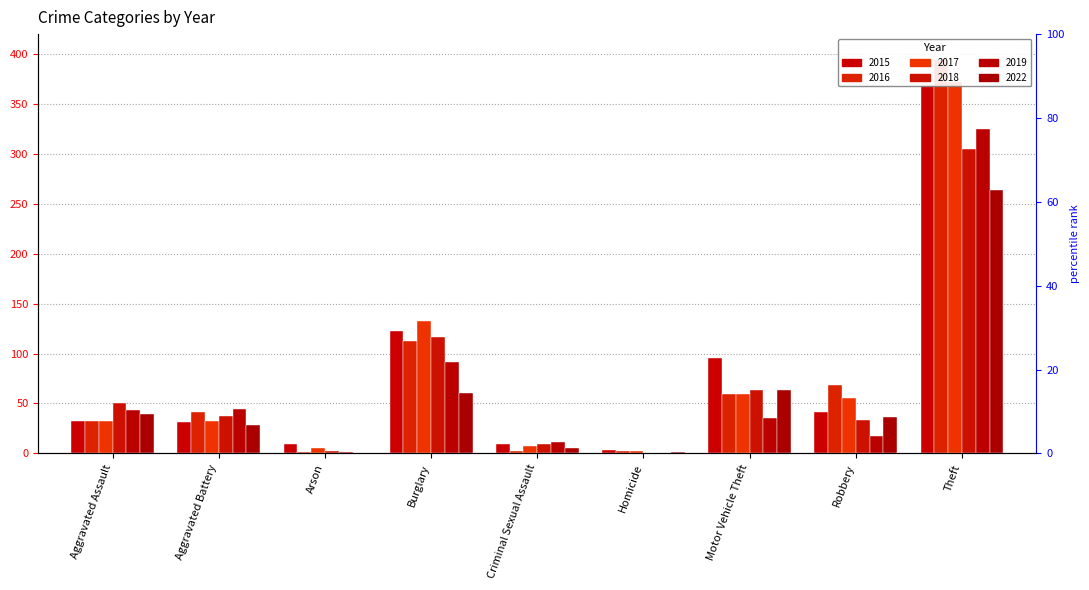

Is it true that 2016 equals 19 at Aggravated Assault?

False